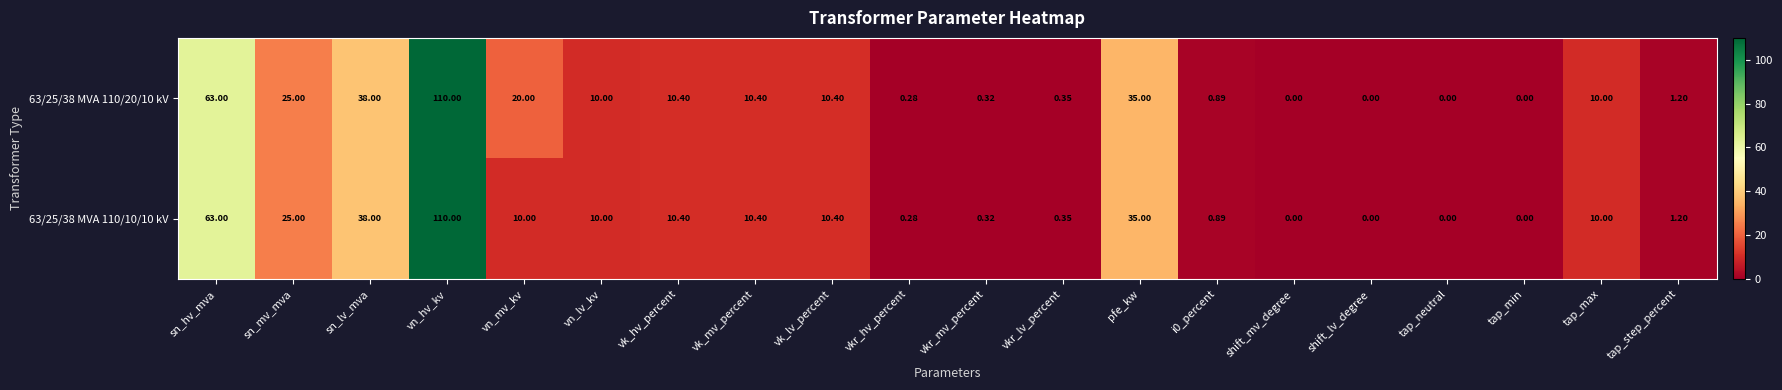

Where is 63/25/38 MVA 110/20/10 kV nearest to the value 55?

sn_hv_mva